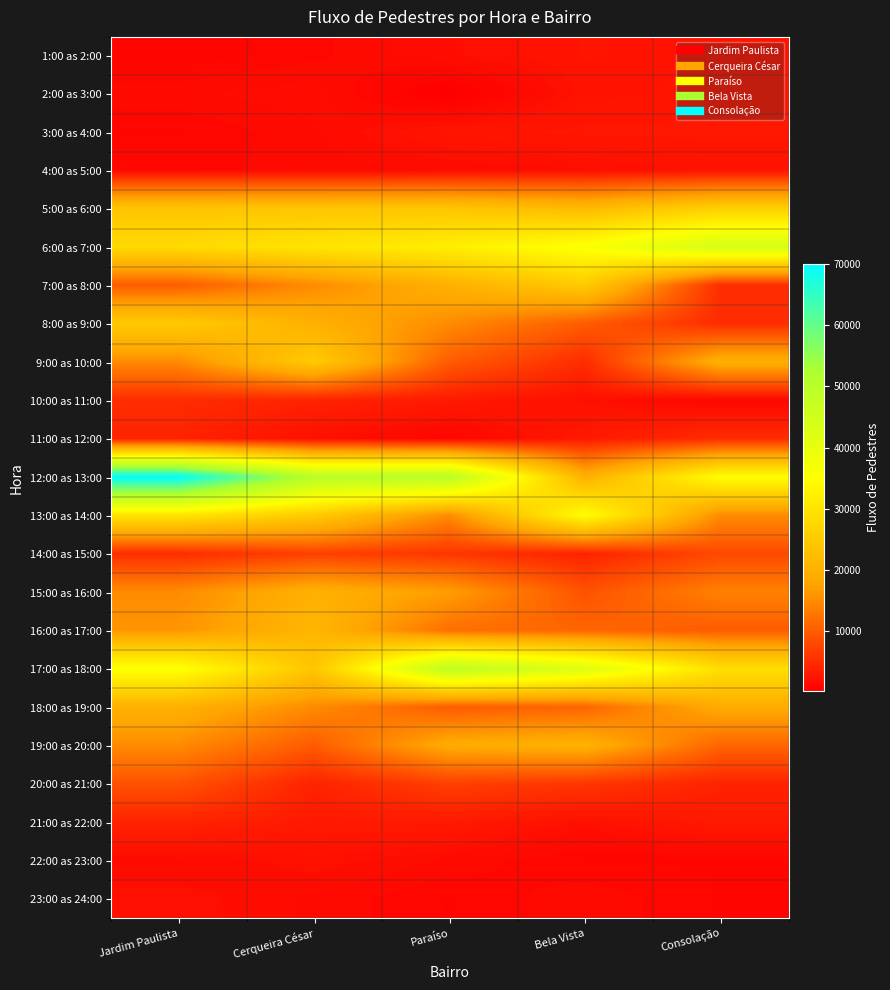

Reading right to left, list all the values displayed in this chart.

1:00 as 2:00: Consolação=2300	Bela Vista=2400	Paraíso=1800	Cerqueira César=1200	Jardim Paulista=800
2:00 as 3:00: Consolação=2500	Bela Vista=2250	Paraíso=200	Cerqueira César=1750	Jardim Paulista=1500
3:00 as 4:00: Consolação=2750	Bela Vista=2750	Paraíso=2500	Cerqueira César=1500	Jardim Paulista=1000
4:00 as 5:00: Consolação=2300	Bela Vista=1800	Paraíso=1600	Cerqueira César=1400	Jardim Paulista=1200
5:00 as 6:00: Consolação=26000	Bela Vista=22000	Paraíso=24000	Cerqueira César=24000	Jardim Paulista=24000
6:00 as 7:00: Consolação=44000	Bela Vista=36000	Paraíso=32000	Cerqueira César=30000	Jardim Paulista=28000
7:00 as 8:00: Consolação=5000	Bela Vista=25000	Paraíso=20000	Cerqueira César=15000	Jardim Paulista=10000
8:00 as 9:00: Consolação=5000	Bela Vista=10000	Paraíso=15000	Cerqueira César=20000	Jardim Paulista=25000
9:00 as 10:00: Consolação=20000	Bela Vista=5000	Paraíso=10000	Cerqueira César=25000	Jardim Paulista=15000
10:00 as 11:00: Consolação=1000	Bela Vista=2000	Paraíso=3000	Cerqueira César=4000	Jardim Paulista=5000
11:00 as 12:00: Consolação=5000	Bela Vista=3000	Paraíso=1000	Cerqueira César=2000	Jardim Paulista=4000
12:00 as 13:00: Consolação=35000	Bela Vista=20000	Paraíso=50000	Cerqueira César=50000	Jardim Paulista=70000
13:00 as 14:00: Consolação=15000	Bela Vista=35000	Paraíso=15000	Cerqueira César=25000	Jardim Paulista=30000
14:00 as 15:00: Consolação=8000	Bela Vista=4000	Paraíso=6000	Cerqueira César=7000	Jardim Paulista=5000
15:00 as 16:00: Consolação=14000	Bela Vista=9000	Paraíso=17000	Cerqueira César=20000	Jardim Paulista=15000
16:00 as 17:00: Consolação=10000	Bela Vista=11000	Paraíso=12000	Cerqueira César=21000	Jardim Paulista=16000
17:00 as 18:00: Consolação=29000	Bela Vista=42000	Paraíso=49000	Cerqueira César=24000	Jardim Paulista=36000
18:00 as 19:00: Consolação=19000	Bela Vista=11000	Paraíso=10000	Cerqueira César=15000	Jardim Paulista=20000
19:00 as 20:00: Consolação=11000	Bela Vista=20000	Paraíso=19000	Cerqueira César=10000	Jardim Paulista=15000
20:00 as 21:00: Consolação=4000	Bela Vista=6000	Paraíso=7000	Cerqueira César=4000	Jardim Paulista=9000
21:00 as 22:00: Consolação=3000	Bela Vista=2000	Paraíso=3000	Cerqueira César=3000	Jardim Paulista=4000
22:00 as 23:00: Consolação=1000	Bela Vista=1000	Paraíso=1500	Cerqueira César=2000	Jardim Paulista=1500
23:00 as 24:00: Consolação=1000	Bela Vista=1500	Paraíso=1000	Cerqueira César=1500	Jardim Paulista=2000